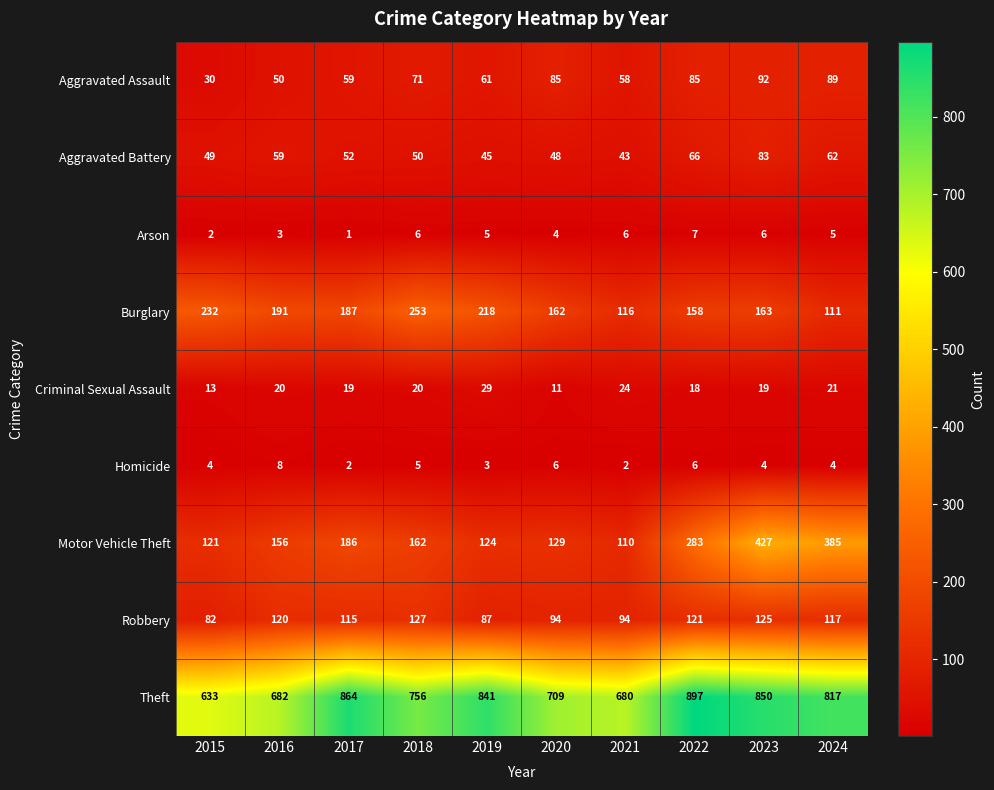

Is it true that Burglary equals 402 at 2015?

False